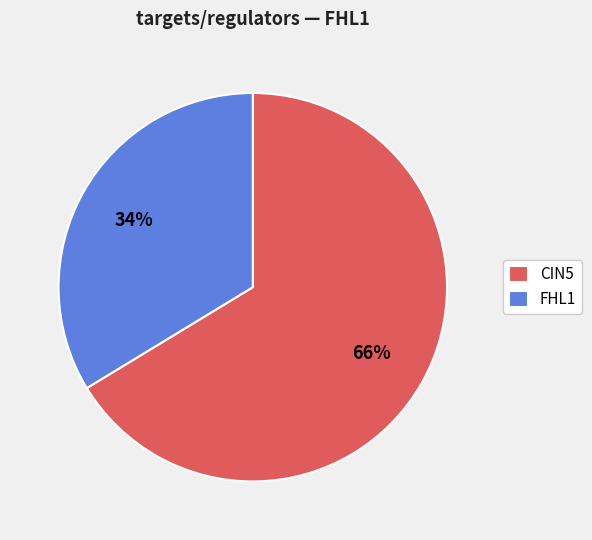

Which has a higher value, CIN5 or FHL1?

CIN5